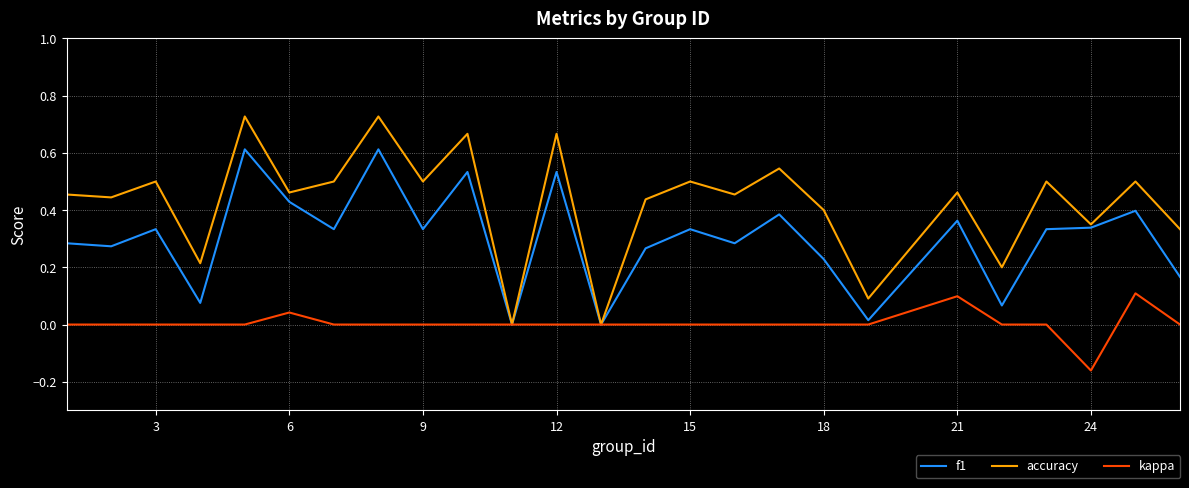

Which series has the largest total across all categories?

accuracy